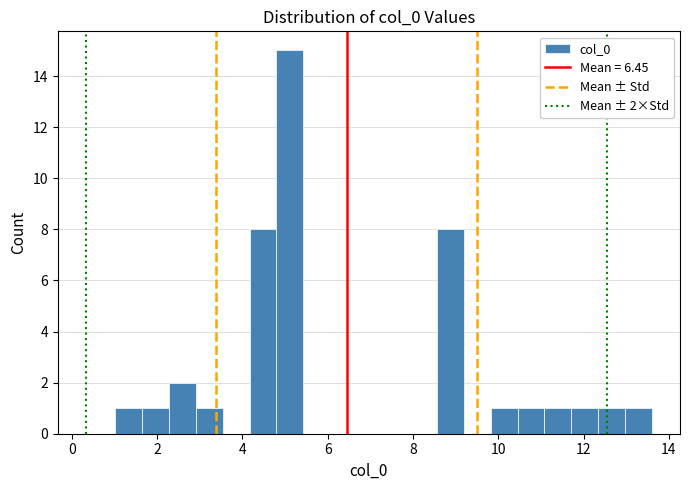

Around what value on the x-axis is the tallest bar? Give the approximate position of its centre, as read against the axis.

5.2